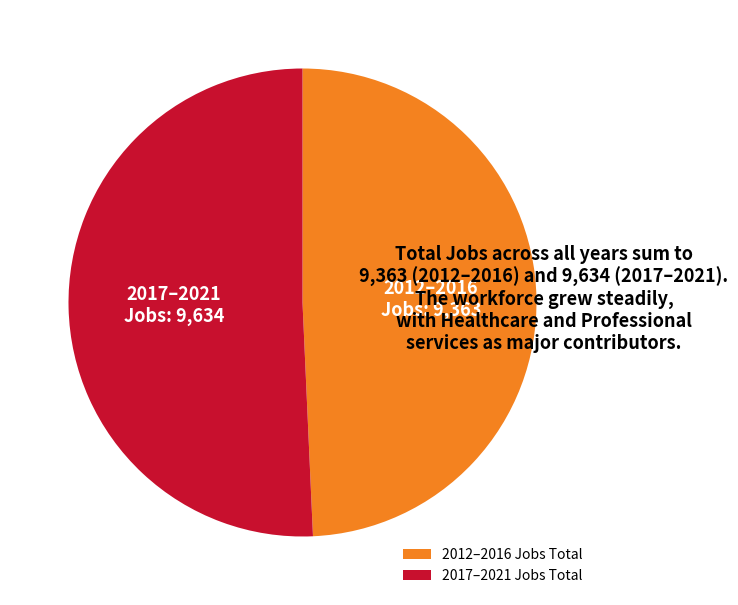

How many slices are in this pie chart?

2